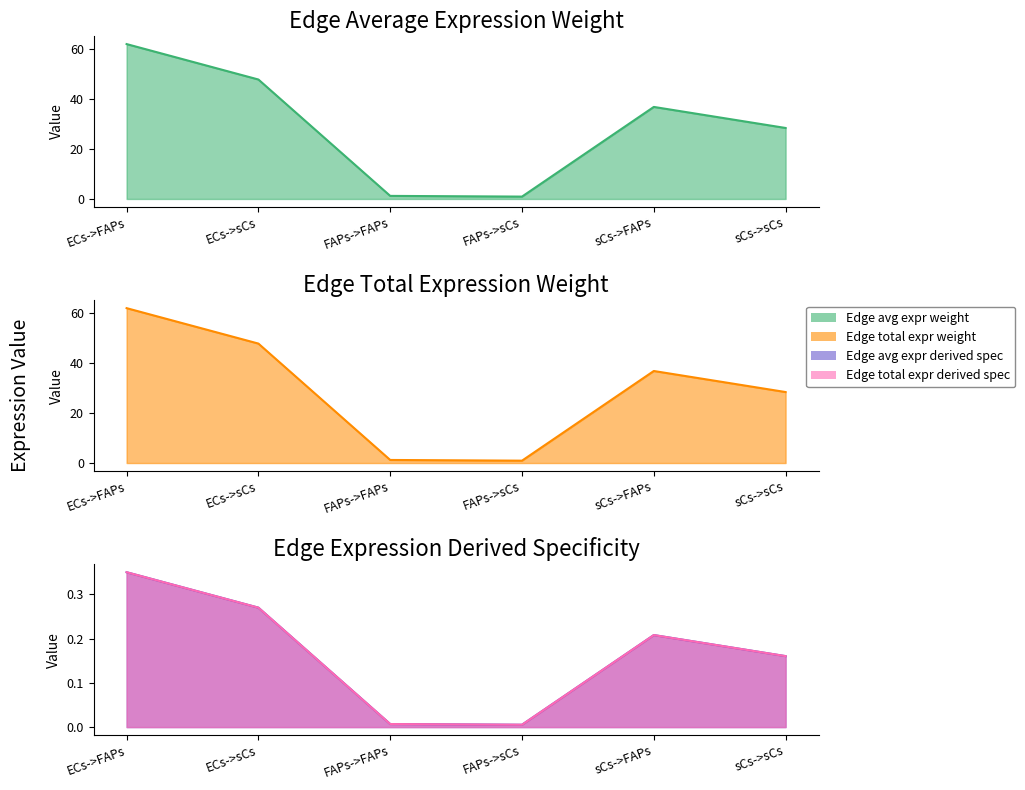

How many interior local valleys does the Edge total expression derived specificity series have?

1